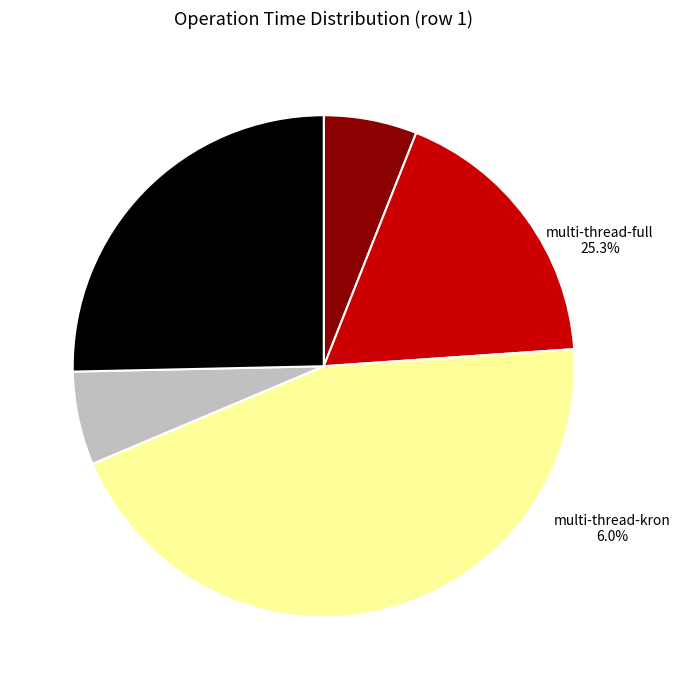

To the nearest percent, what is the combined percentage of multi-thread-kron and multi-thread-full?

31%